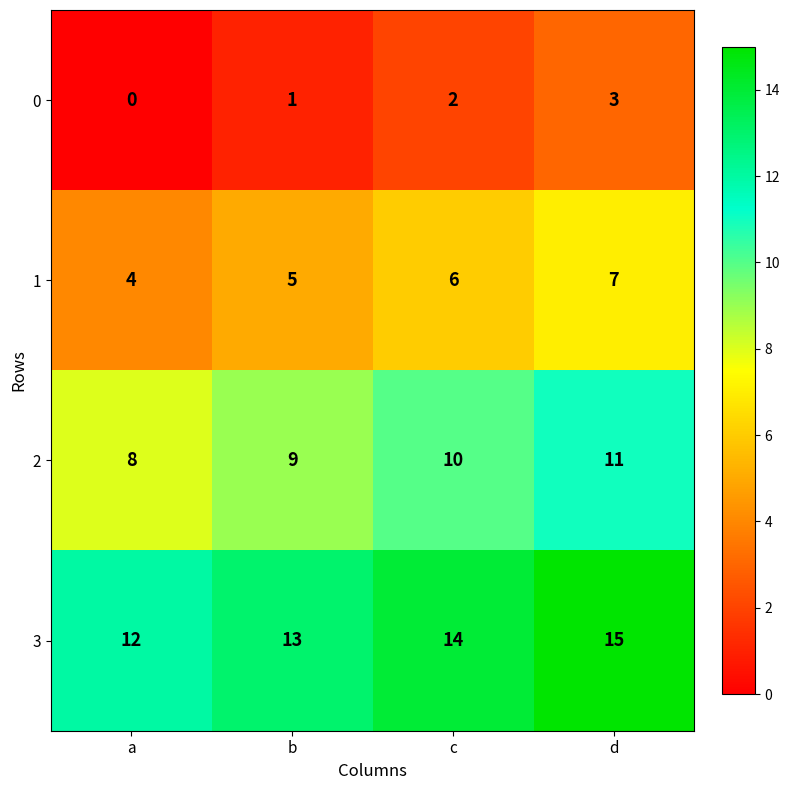

What is the spread (max minus min) of values at d?

12